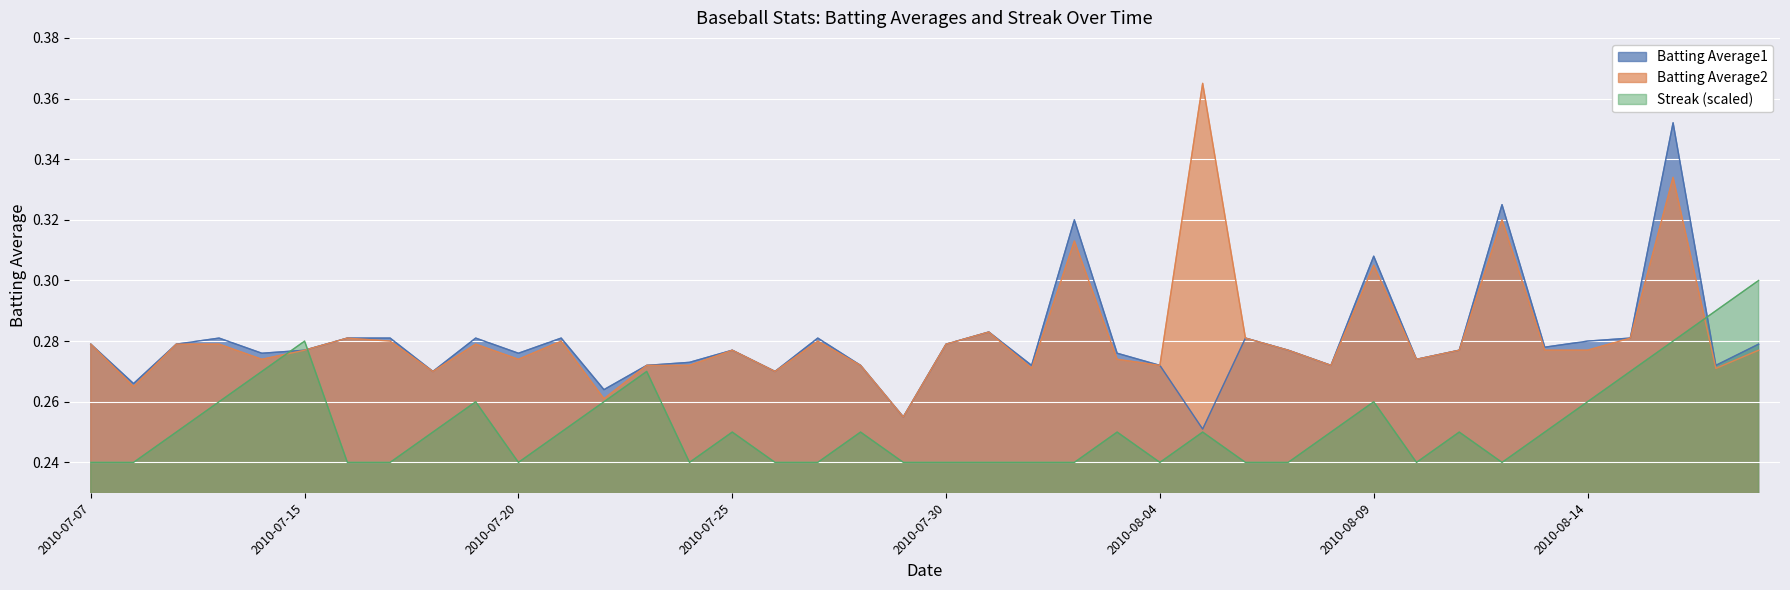

Reading left to right, extract all data points from this chart.

Batting Average1: 0.3	0.3	0.3	0.3	0.3	0.3	0.3	0.3	0.3	0.3	0.3	0.3	0.3	0.3	0.3	0.3	0.3	0.3	0.3	0.3	0.3	0.3	0.3	0.3	0.3	0.3	0.3	0.3	0.3	0.3	0.3	0.3	0.3	0.3	0.3	0.3	0.3	0.4	0.3	0.3
Batting Average2: 0.3	0.3	0.3	0.3	0.3	0.3	0.3	0.3	0.3	0.3	0.3	0.3	0.3	0.3	0.3	0.3	0.3	0.3	0.3	0.3	0.3	0.3	0.3	0.3	0.3	0.3	0.4	0.3	0.3	0.3	0.3	0.3	0.3	0.3	0.3	0.3	0.3	0.3	0.3	0.3
Streak: 0.2	0.2	0.2	0.3	0.3	0.3	0.2	0.2	0.2	0.3	0.2	0.2	0.3	0.3	0.2	0.2	0.2	0.2	0.2	0.2	0.2	0.2	0.2	0.2	0.2	0.2	0.2	0.2	0.2	0.2	0.3	0.2	0.2	0.2	0.2	0.3	0.3	0.3	0.3	0.3